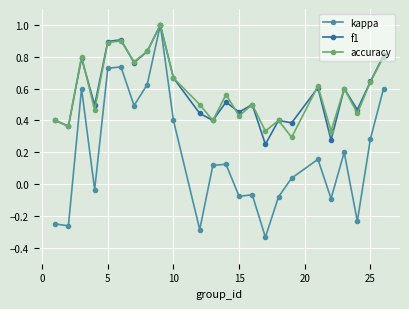

Which series has the largest range (max minus min)?

kappa